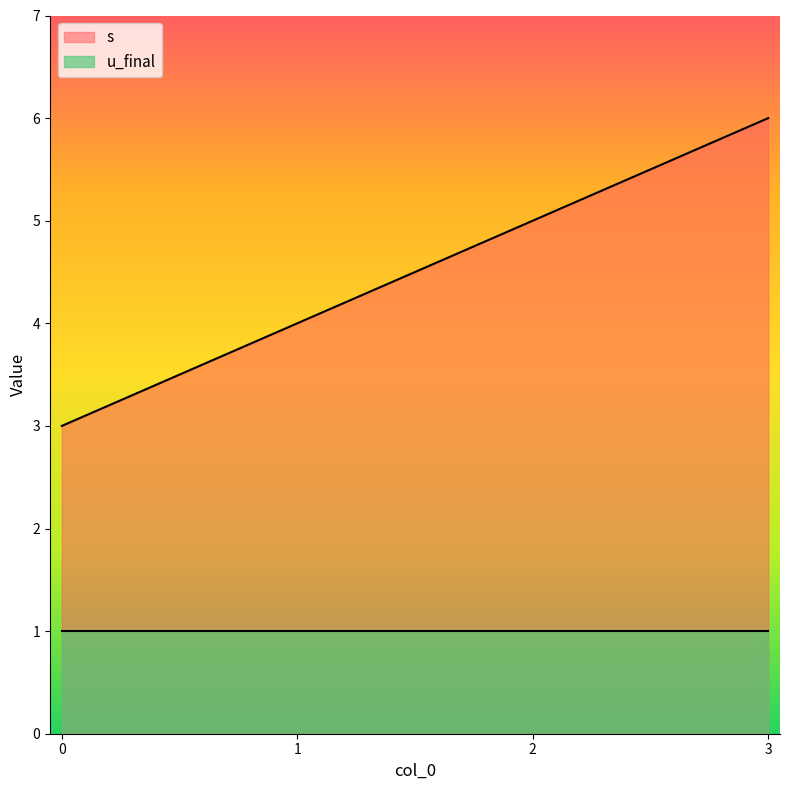

How many values are below 5?

2